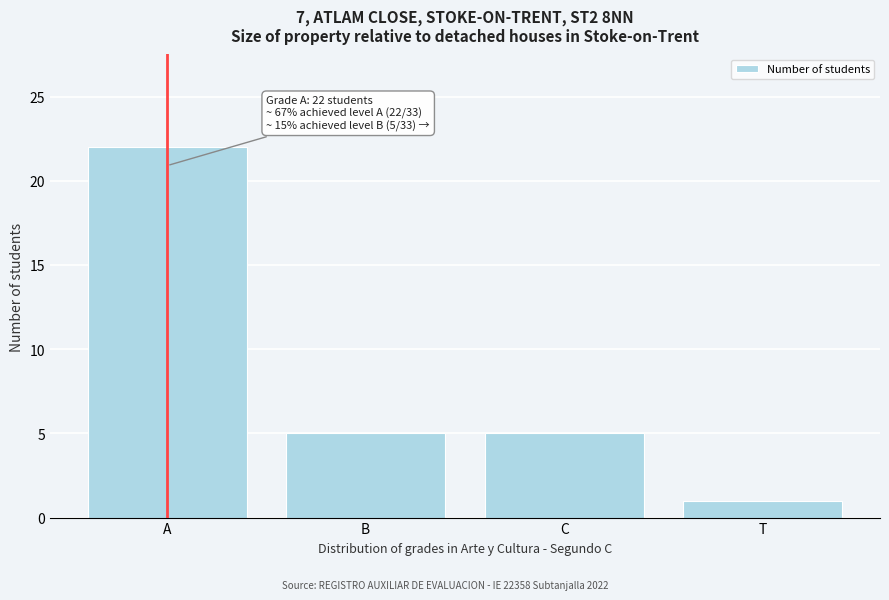

Reading left to right, what are all the values shown in this chart?

22	5	5	1